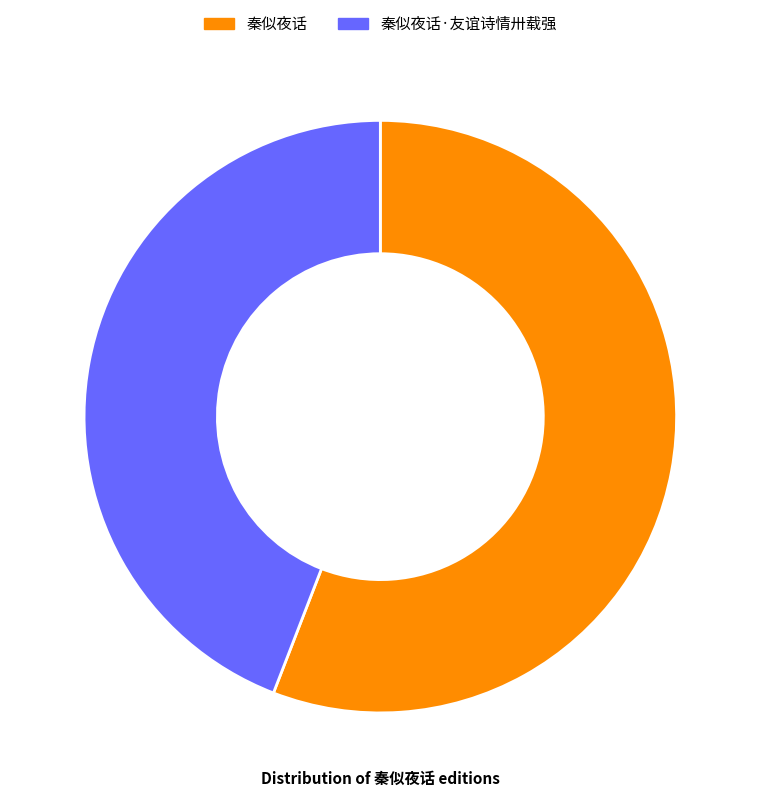

Which slice represents more than half of the pie?

秦似夜话